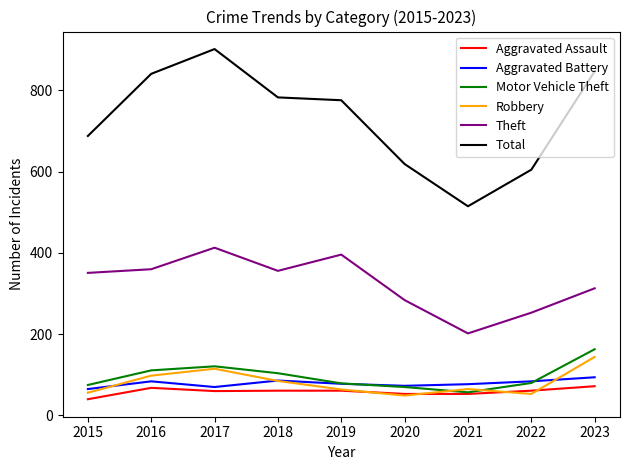

True or false: Aggravated Assault has a value of 53 at 2021.

True